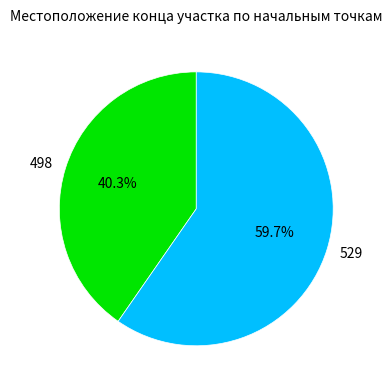

To the nearest percent, what is the difference between the 498 and 529 slice percentages?

19%